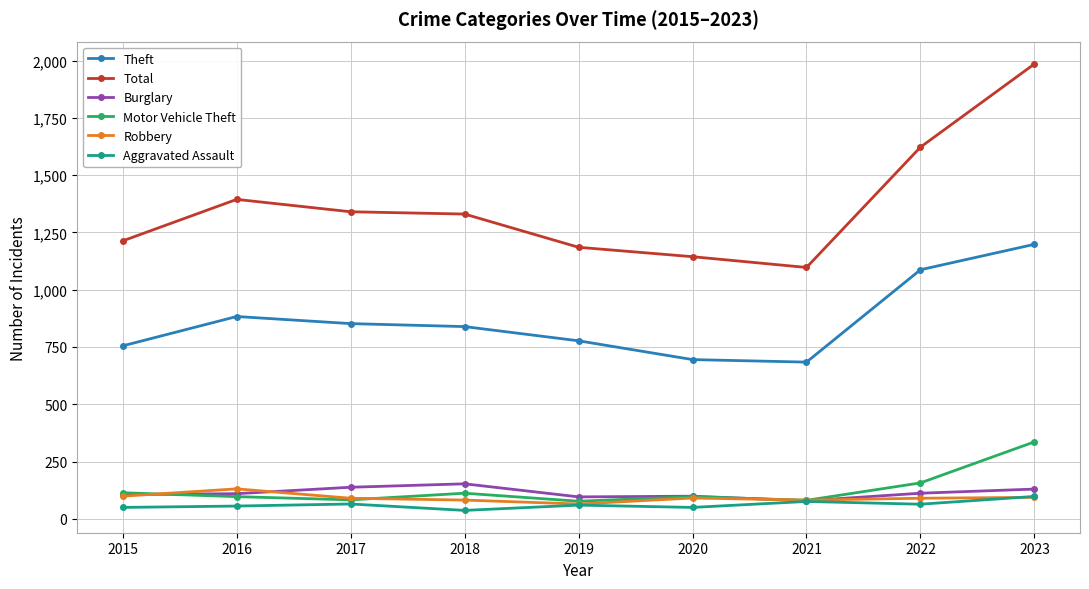

Rank the series by their maximum value, from lowest to highest.

Aggravated Assault, Robbery, Burglary, Motor Vehicle Theft, Theft, Total